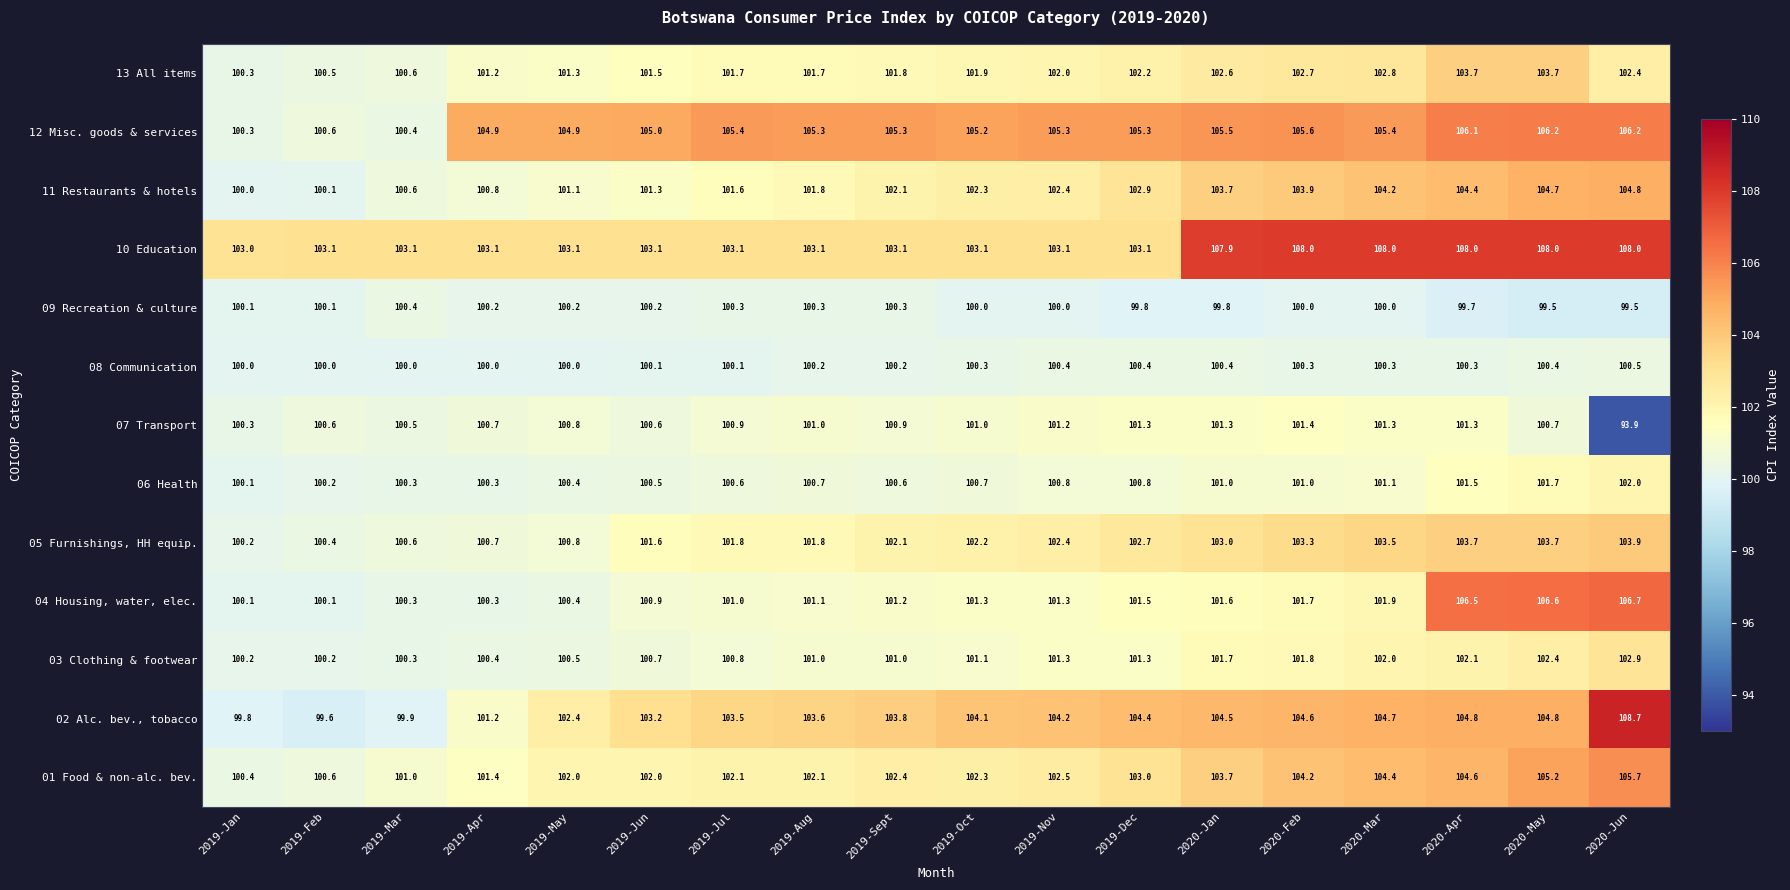

Which series has the widest spread of values?

02 Alc. bev., tobacco